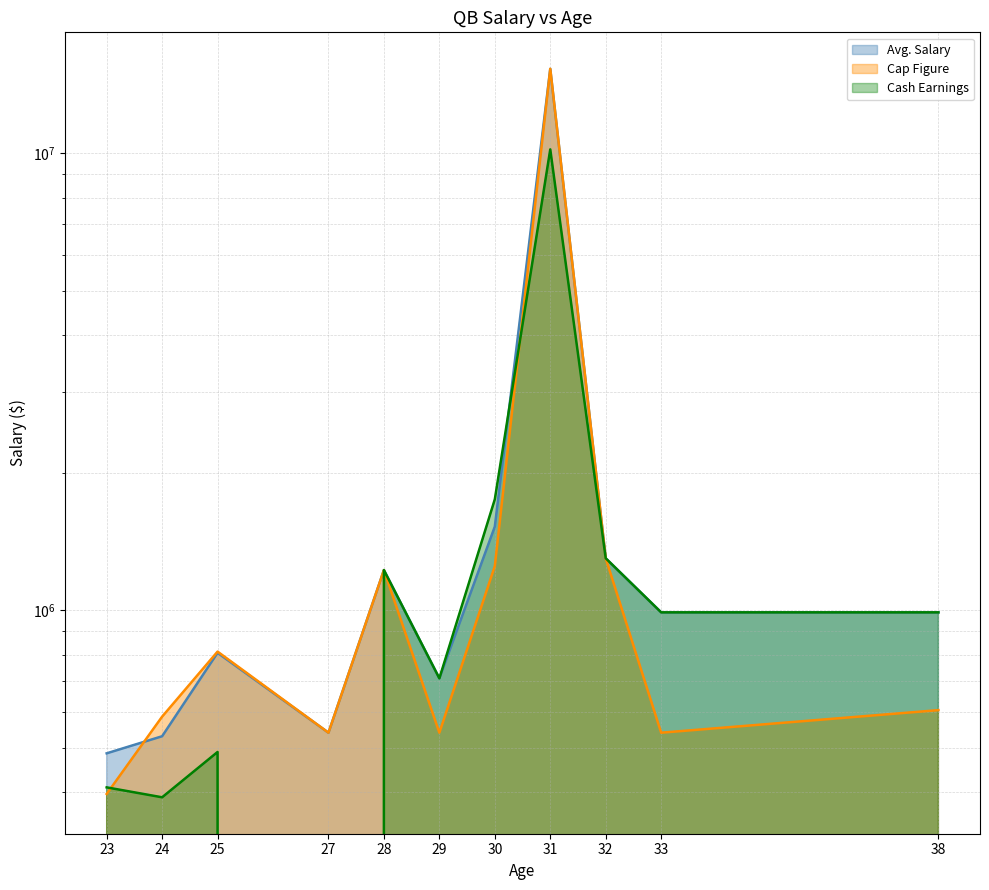

How many data points in Avg. Salary are less than 990000?

5